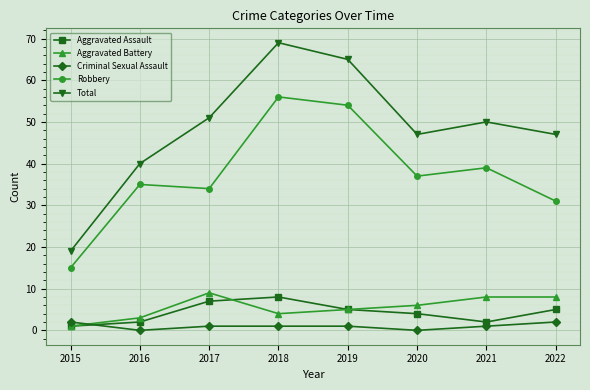

What is the minimum value for Aggravated Battery?

1